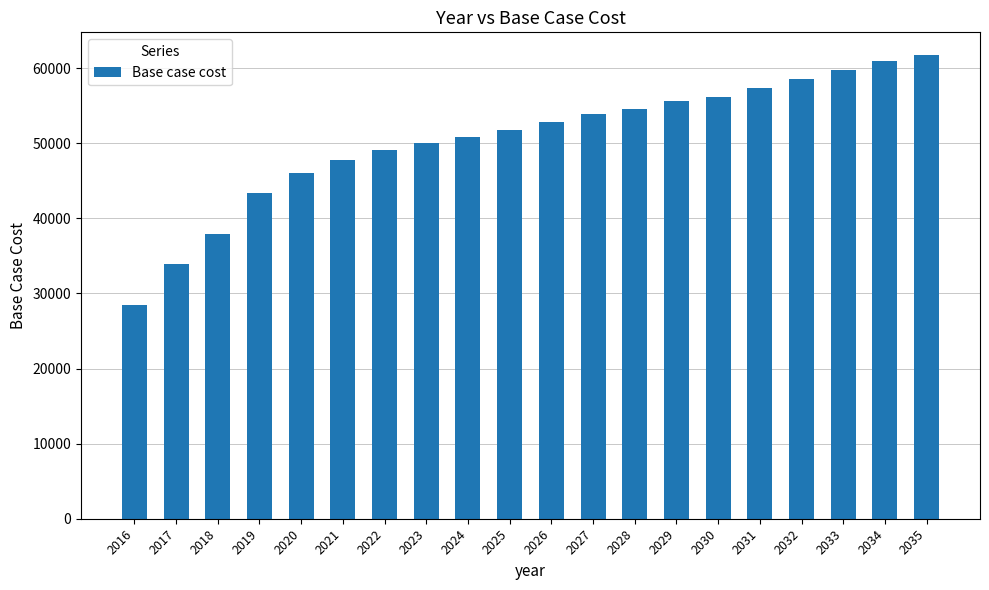

List the labels in order of value, smallest first.

2016, 2017, 2018, 2019, 2020, 2021, 2022, 2023, 2024, 2025, 2026, 2027, 2028, 2029, 2030, 2031, 2032, 2033, 2034, 2035